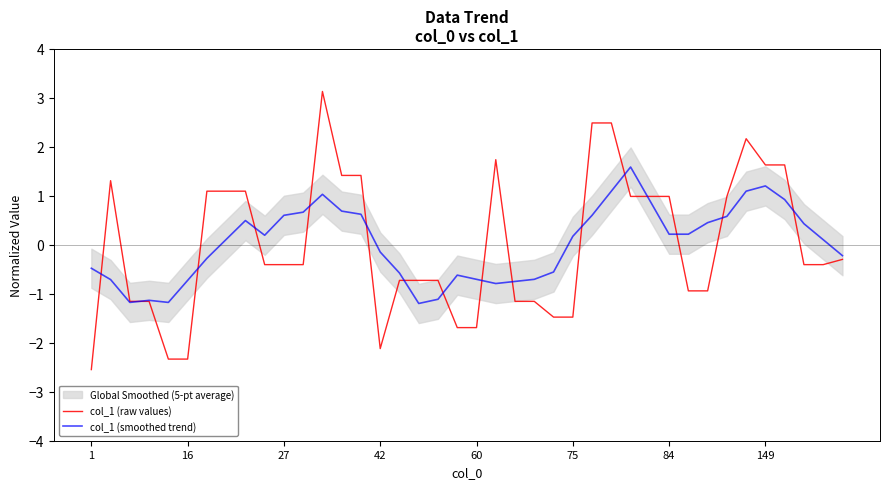

At how many categories does at least one series exceed 0?

25